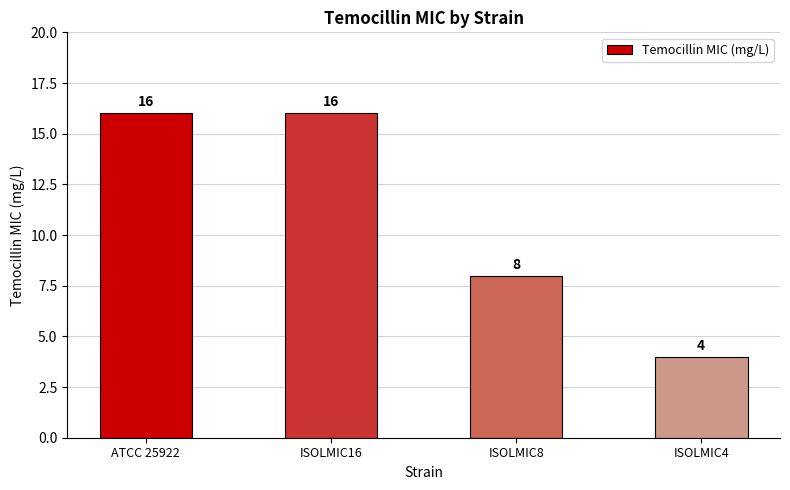

What position from the left is ISOLMIC4?

4